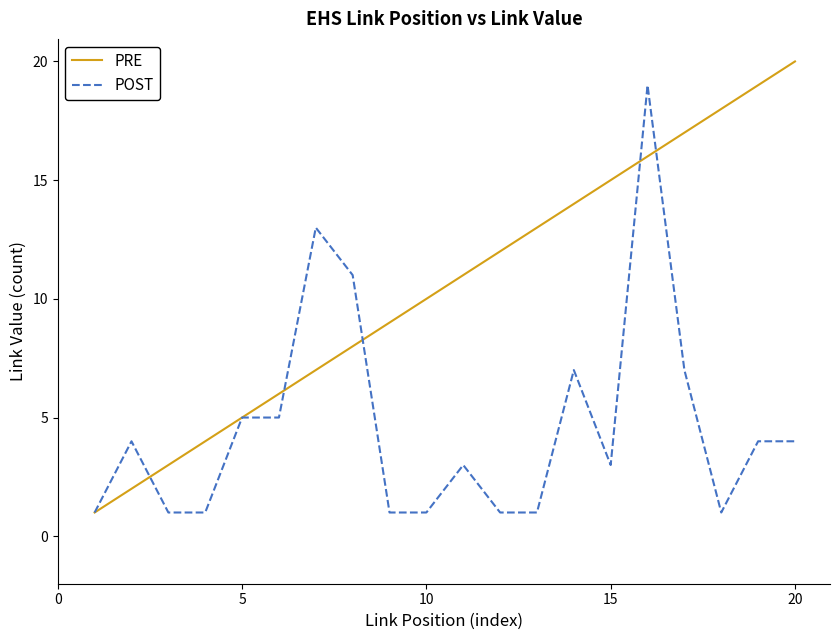

What is the greatest value displayed?

20